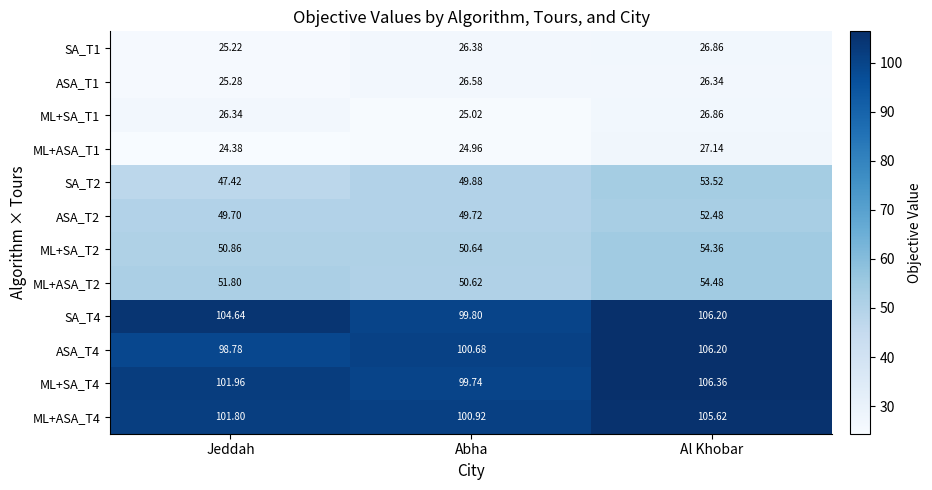

Count the number of categories in the chart.

3